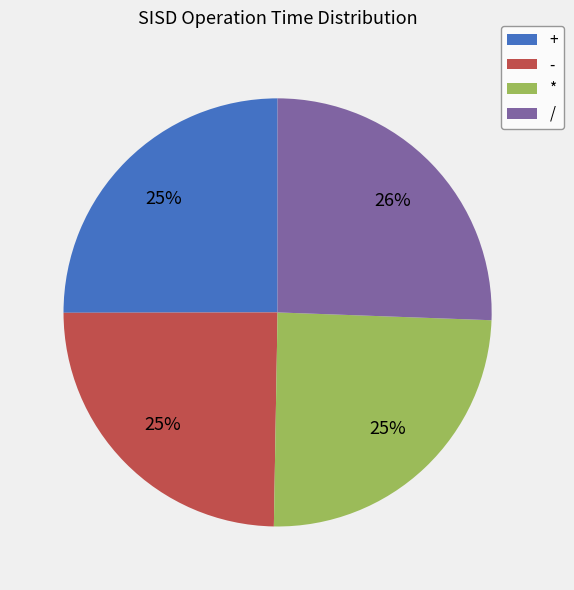

Which category has the biggest portion of the pie?

/